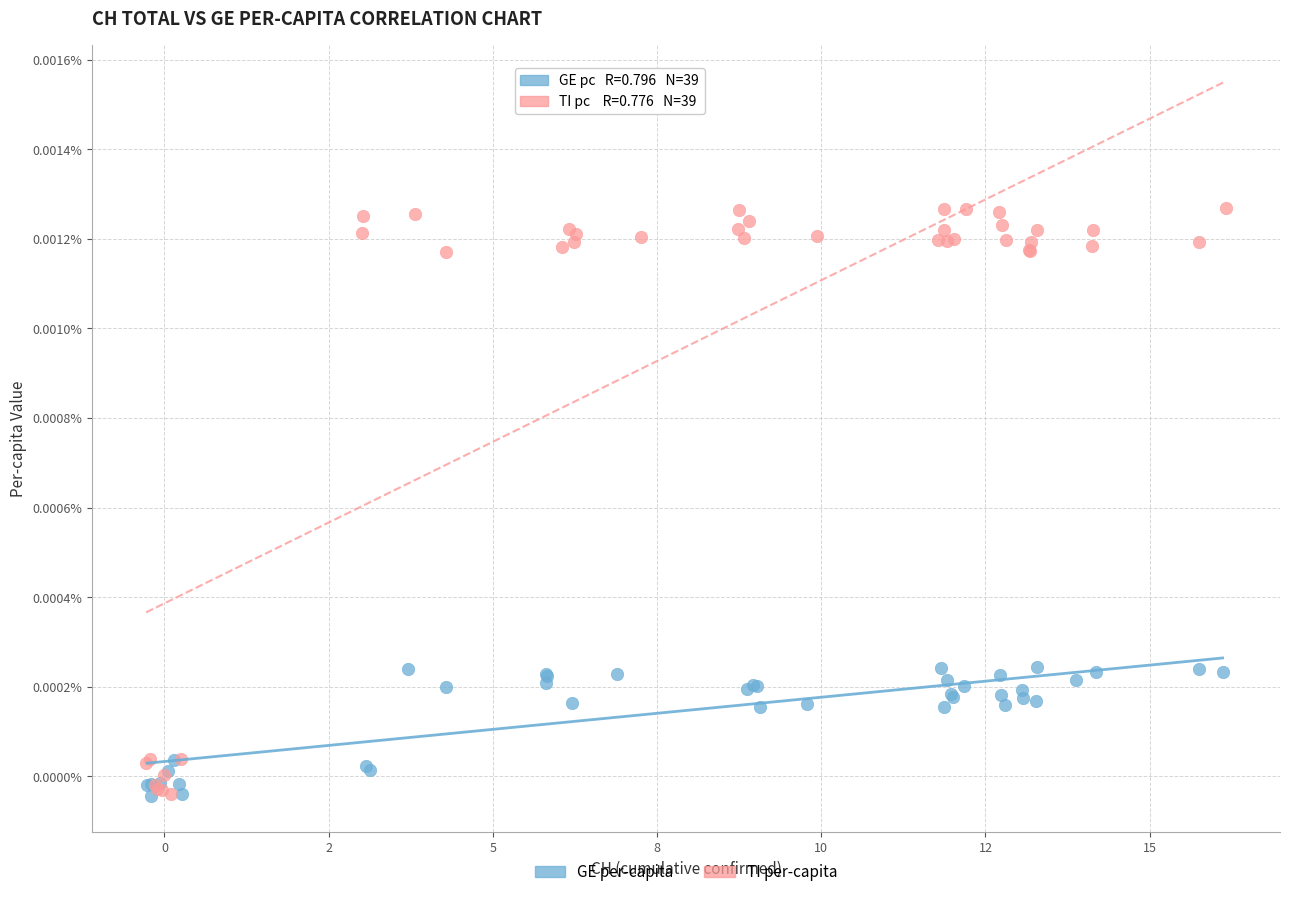

Which series reaches the maximum Y coordinate?

TI per-capita